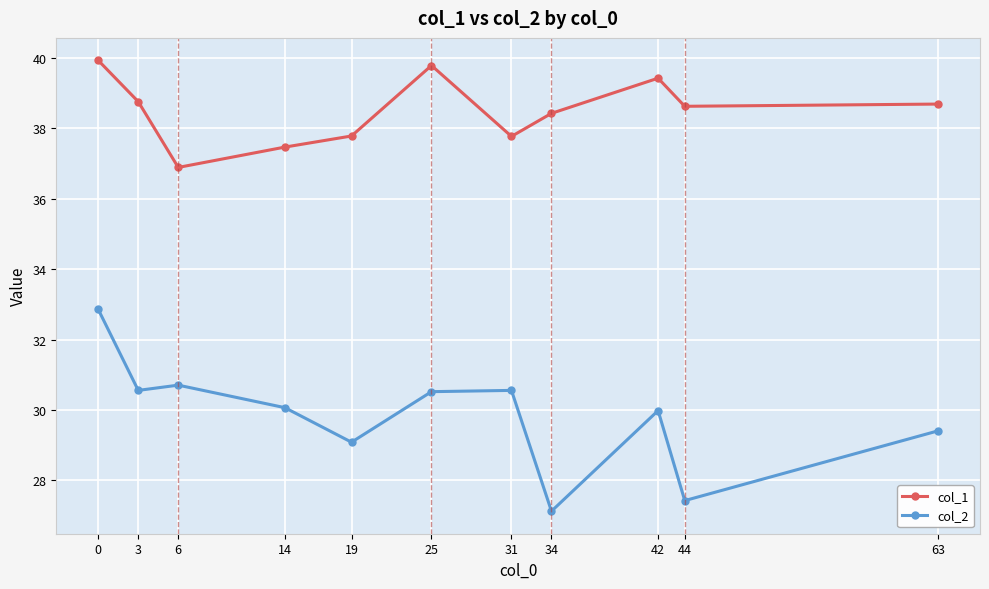

True or false: col_1 and col_2 intersect in this chart.

False